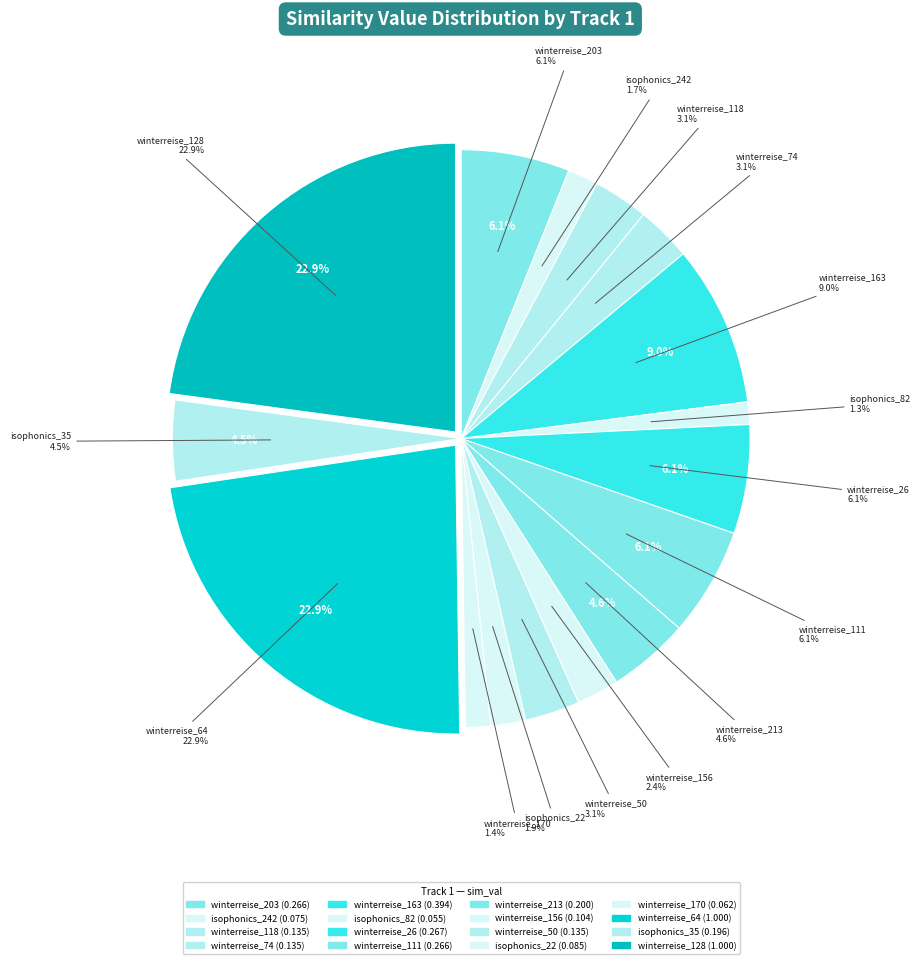

Between track:1nvxQGWCnikMK7a4HYQvSx (163) and track:1dxbAIfCASqv6jix2R1Taj, which is larger?

track:1nvxQGWCnikMK7a4HYQvSx (163)